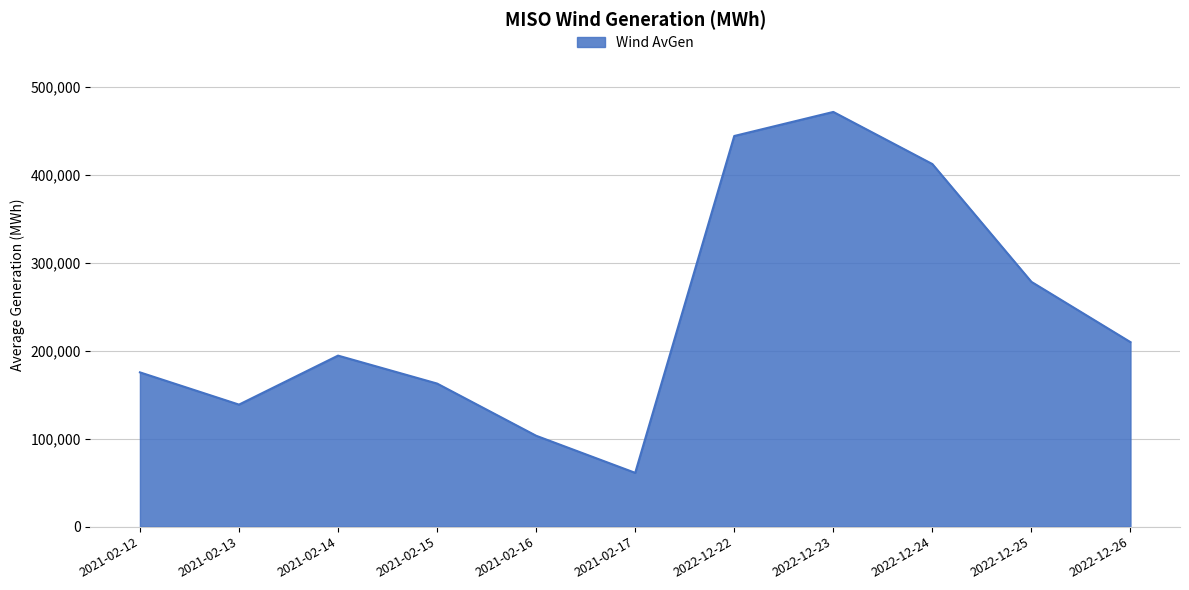

How many lines are shown in the chart?

1